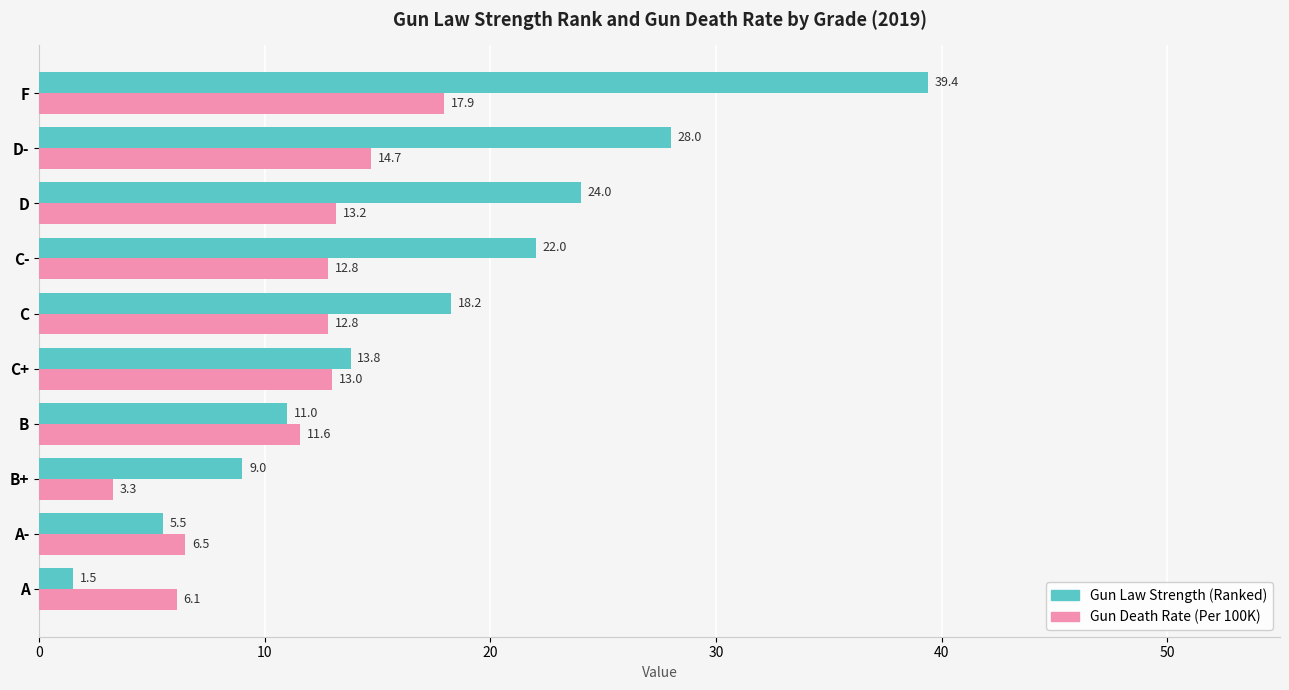

At which label does Gun Death Rate (Per 100K) reach its minimum?

B+